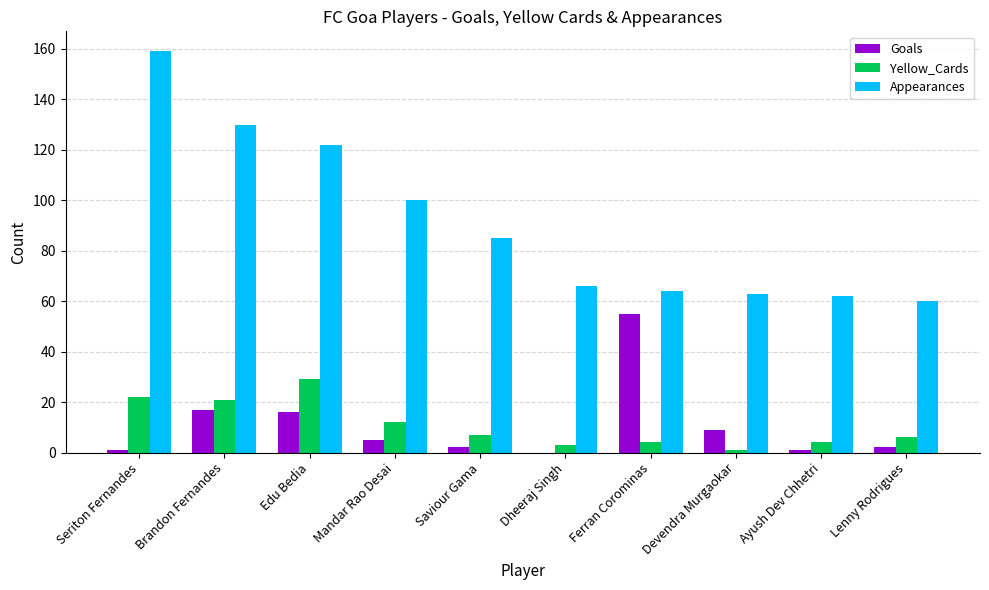

Which category has the highest value across all series?

Seriton Fernandes